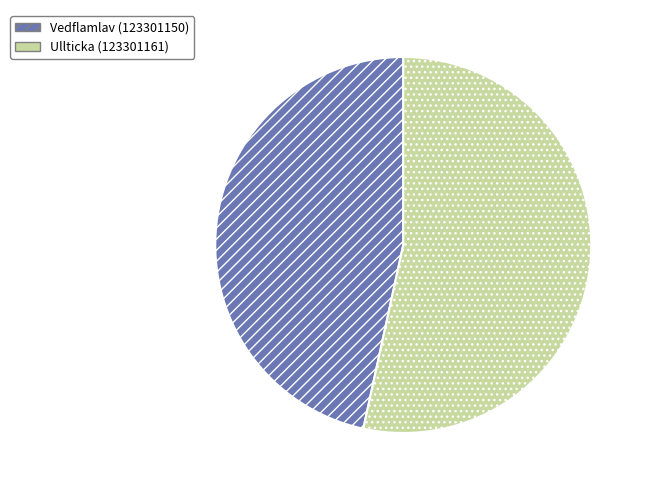

Rank the categories by value from highest to lowest.

Ullticka (123301161), Vedflamlav (123301150)